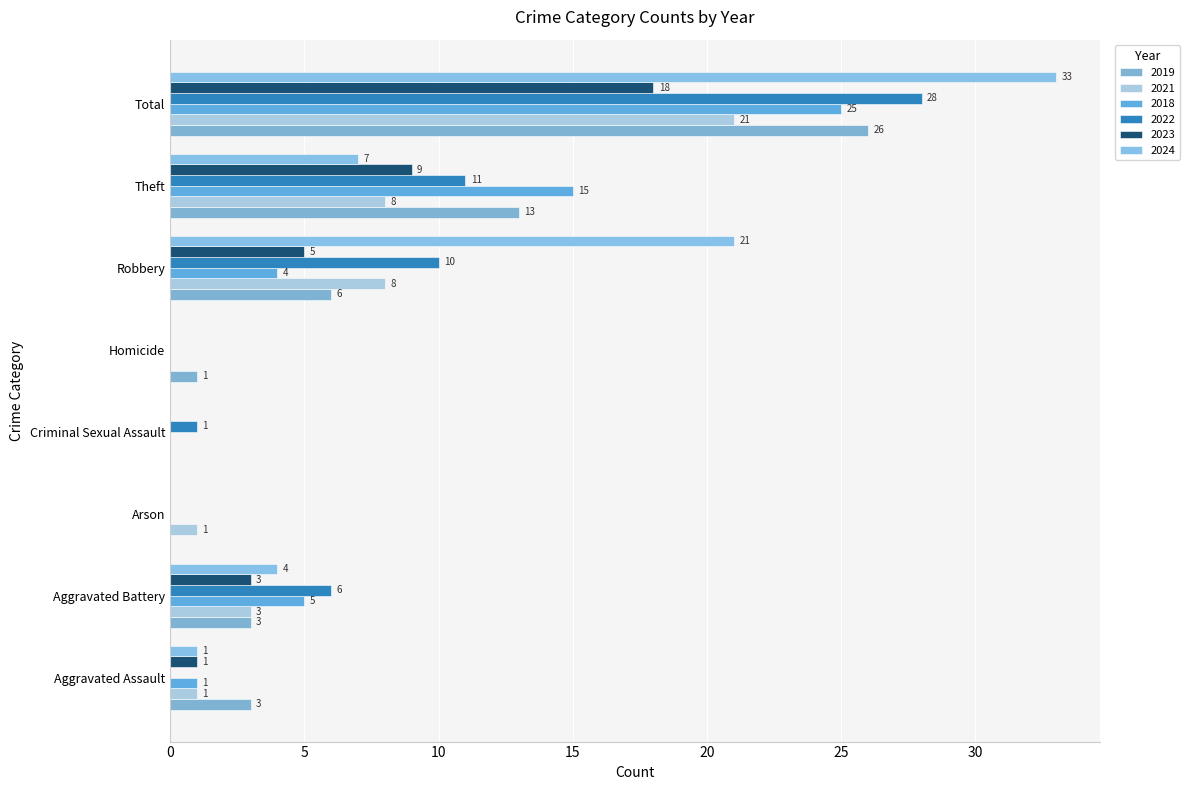

List the labels in order of 2023 value, smallest first.

Arson, Criminal Sexual Assault, Homicide, Aggravated Assault, Aggravated Battery, Robbery, Theft, Total